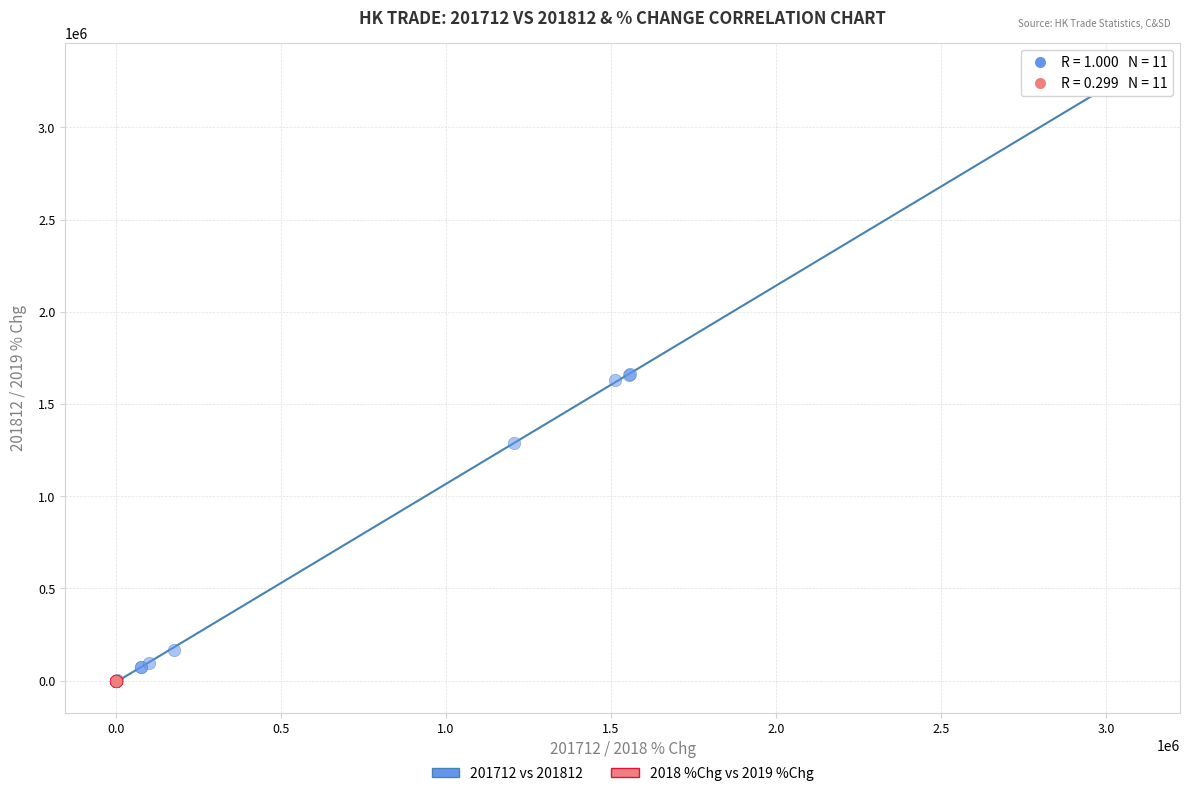

Which series contains the highest Y value?

201712 vs 201812